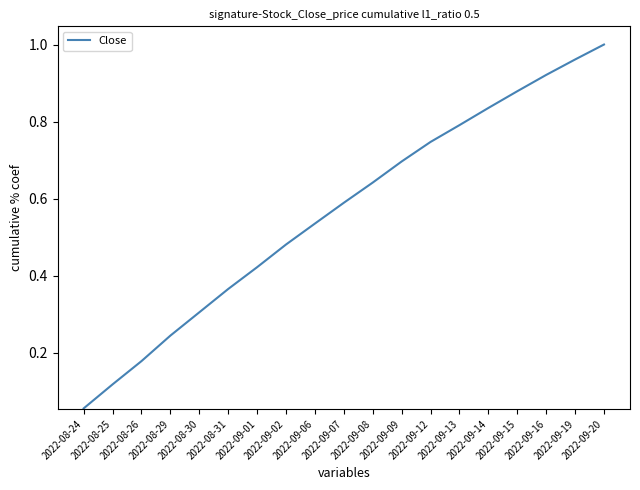

Where is the data nearest to the value 0?

2022-08-24